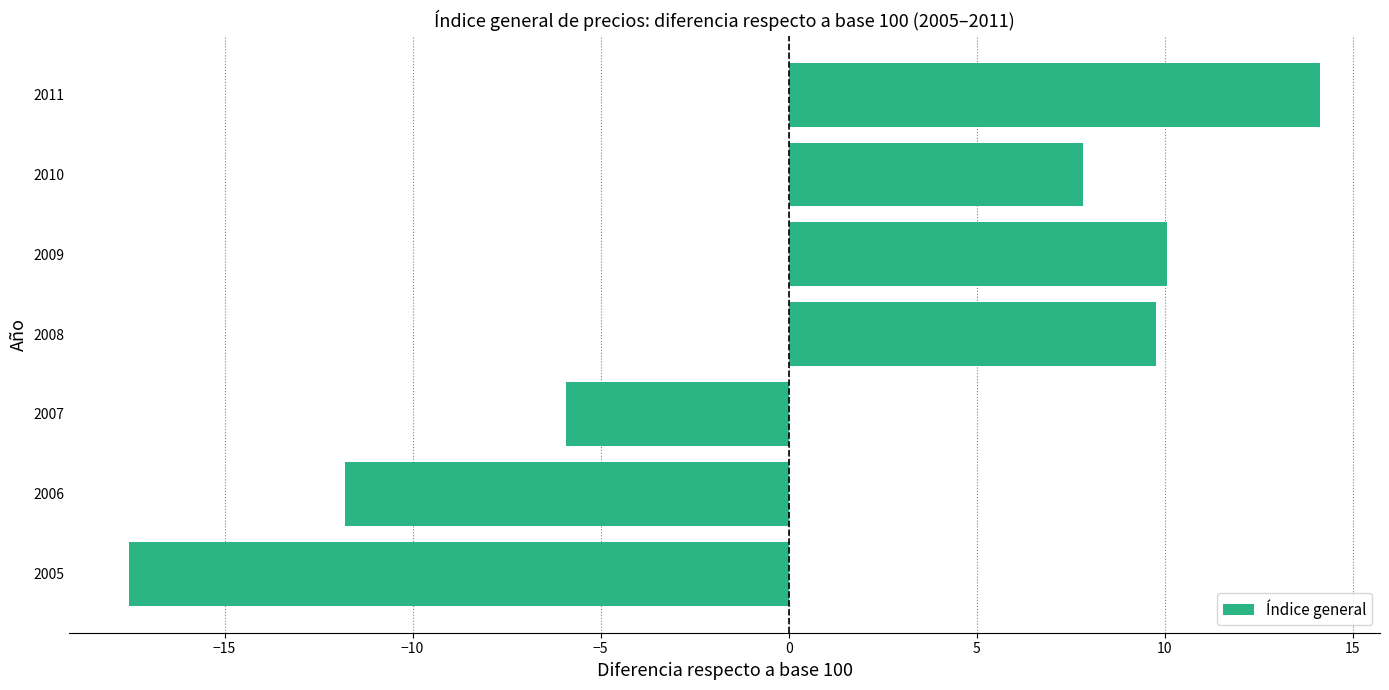

Is it true that the value at 2010 is 7.8?

True